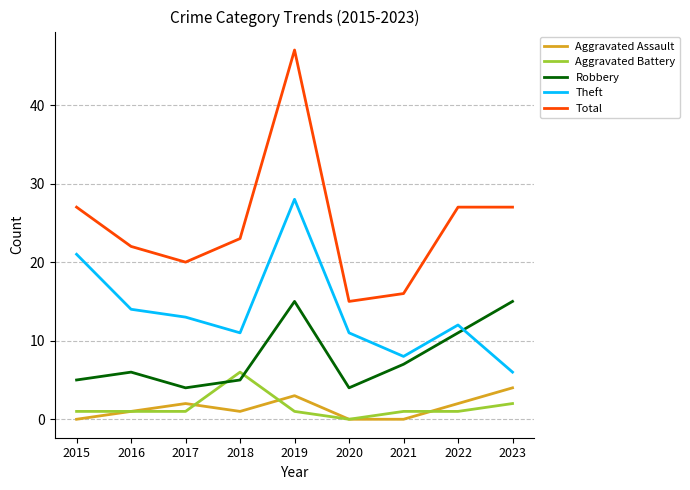

What is the difference between the maximum and minimum values in the Aggravated Assault series?

4